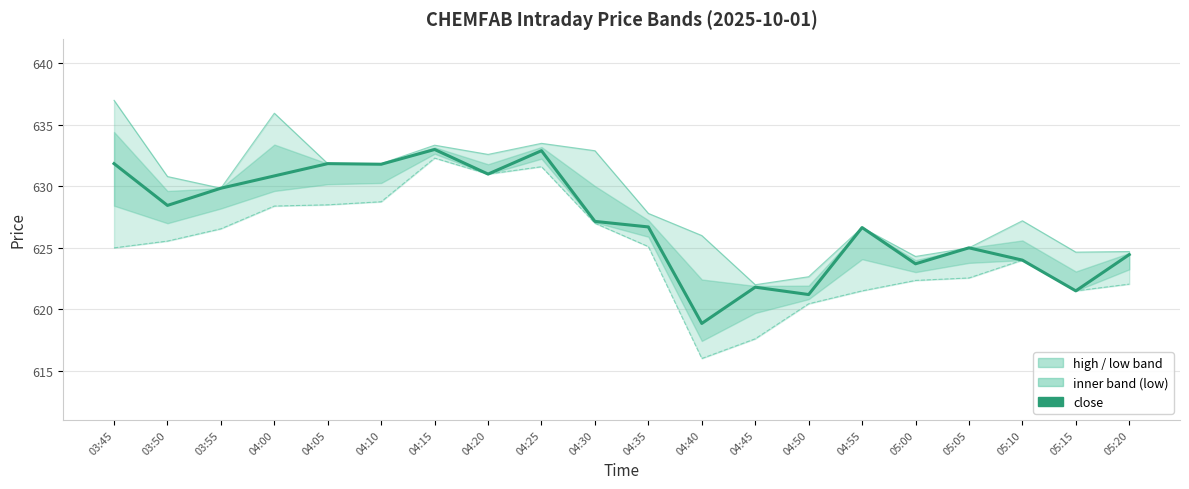

Which label corresponds to the smallest value in the chart?

04:40